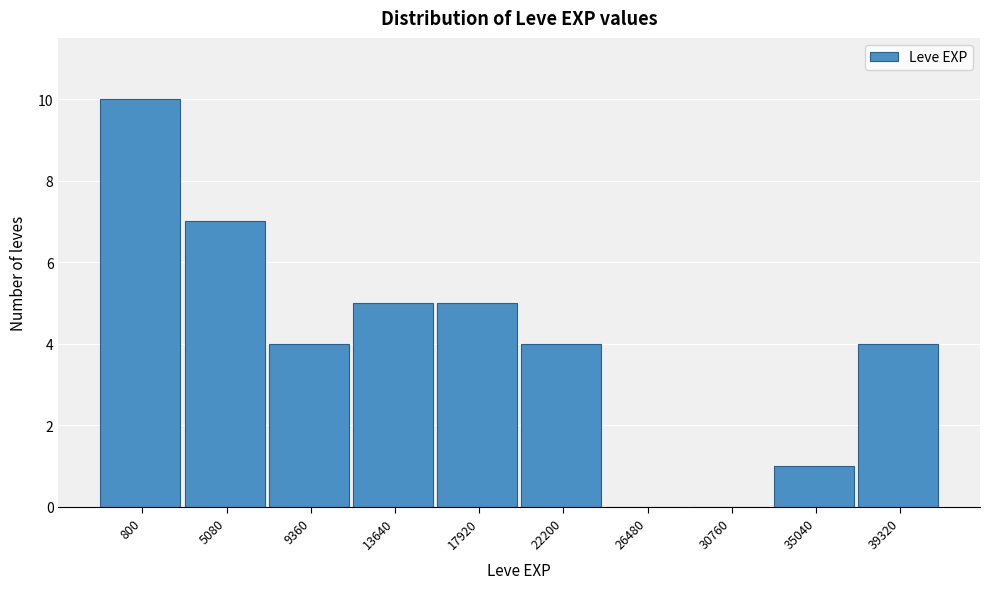

Reading left to right, extract all data points from this chart.

800=10	5080=7	9360=4	13640=5	17920=5	22200=4	26480=0	30760=0	35040=1	39320=4